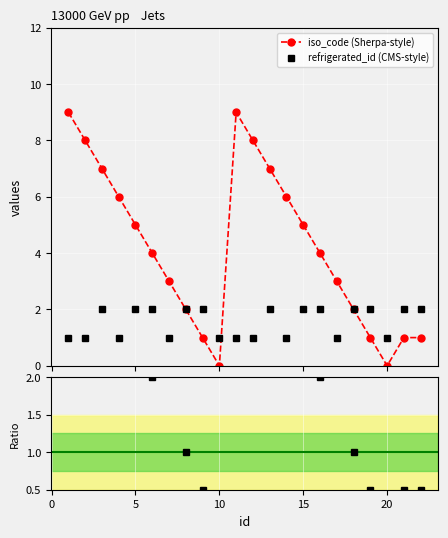

Count the number of data series in this chart.

2